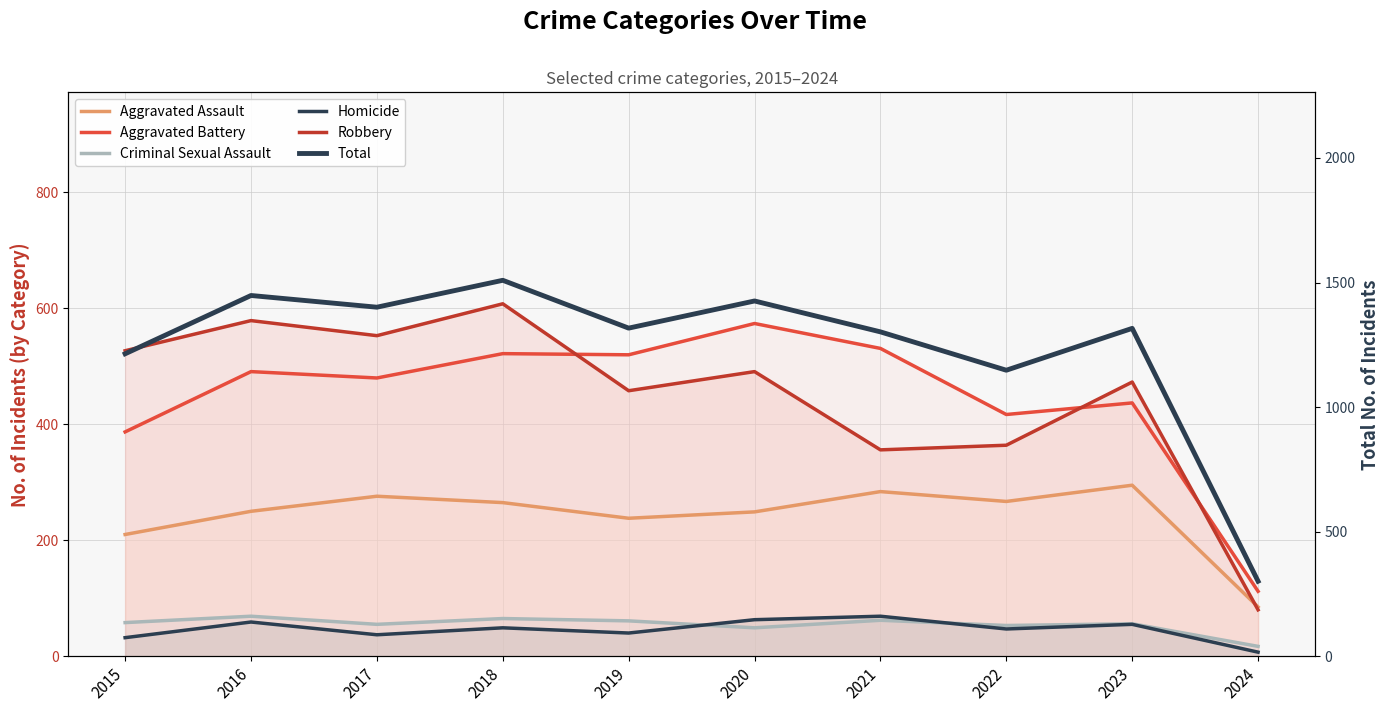

Reading left to right, transcribe all the data shown in this chart.

Aggravated Assault: 210	250	276	265	238	249	284	267	295	85
Aggravated Battery: 387	491	480	522	520	574	531	417	437	112
Criminal Sexual Assault: 58	69	55	65	61	49	62	53	56	17
Homicide: 32	59	37	49	40	63	69	47	55	7
Robbery: 527	579	553	608	458	491	356	364	473	80
Total: 1214	1448	1401	1509	1317	1426	1302	1148	1316	301